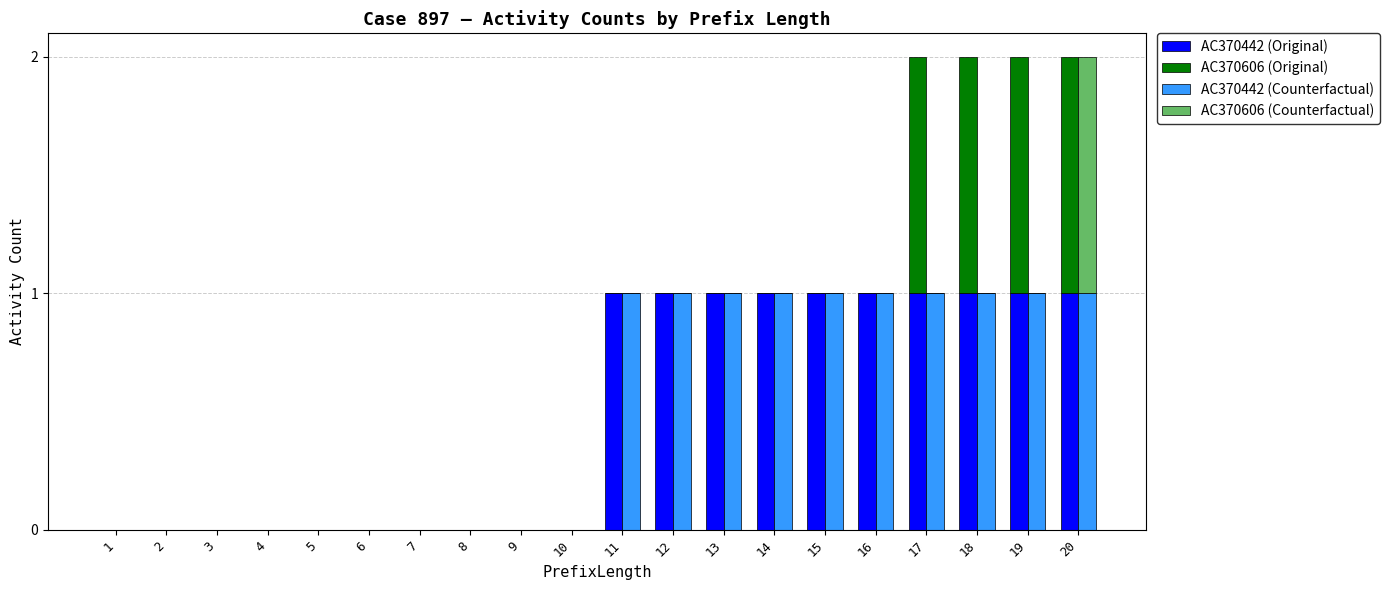

Which series has the widest spread of values?

AC370442 (Original)